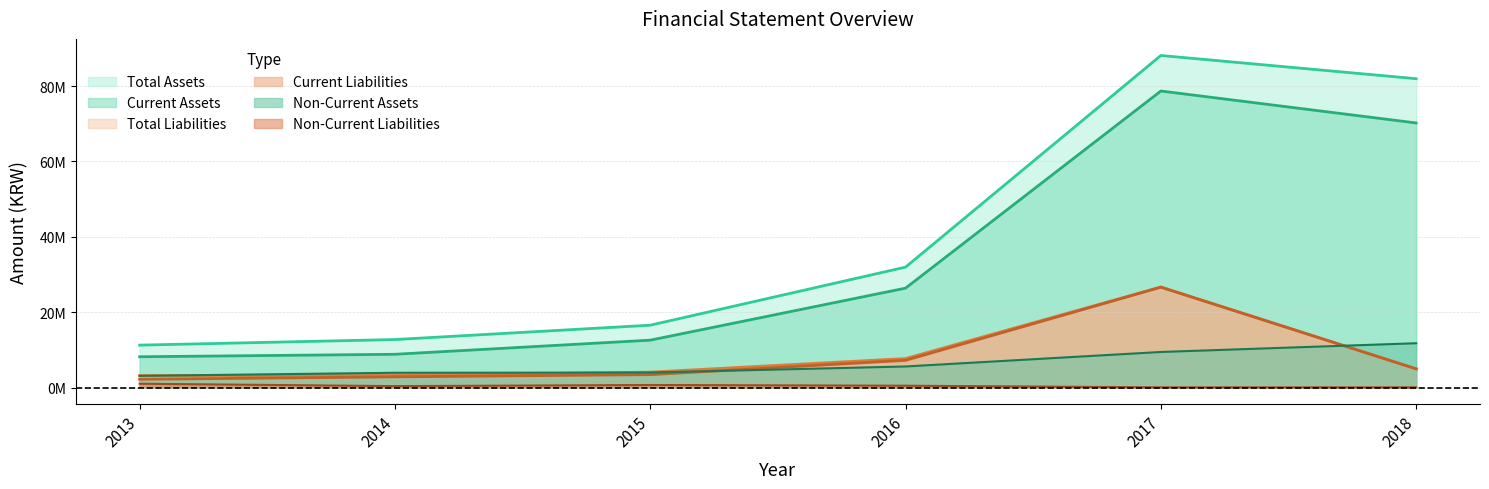

Where does the Non-Current Liabilities series first go above 38000?

2013